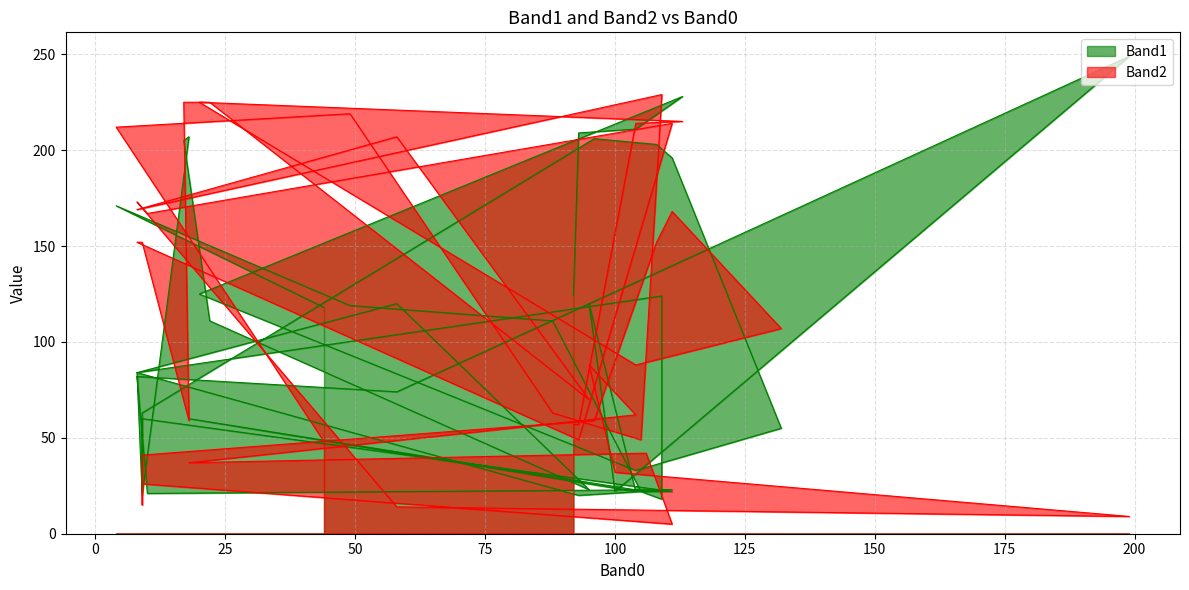

Is it true that Band2 equals 32 at 100?

True